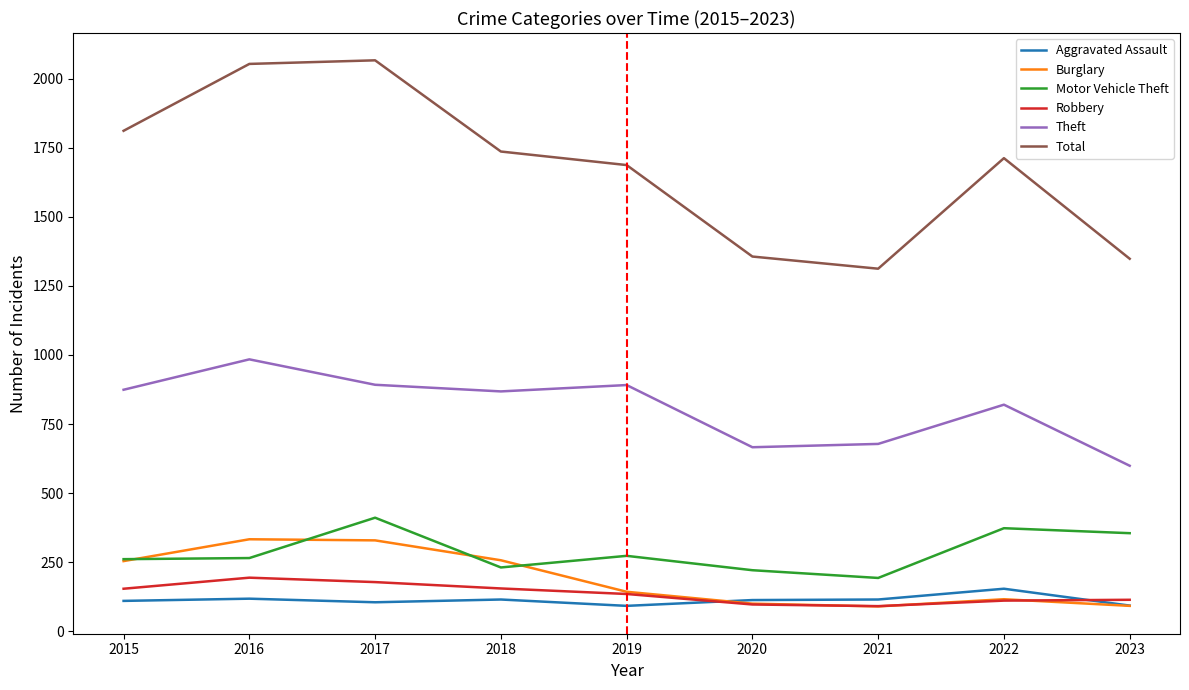

Is it true that Burglary equals 100 at 2020?

True